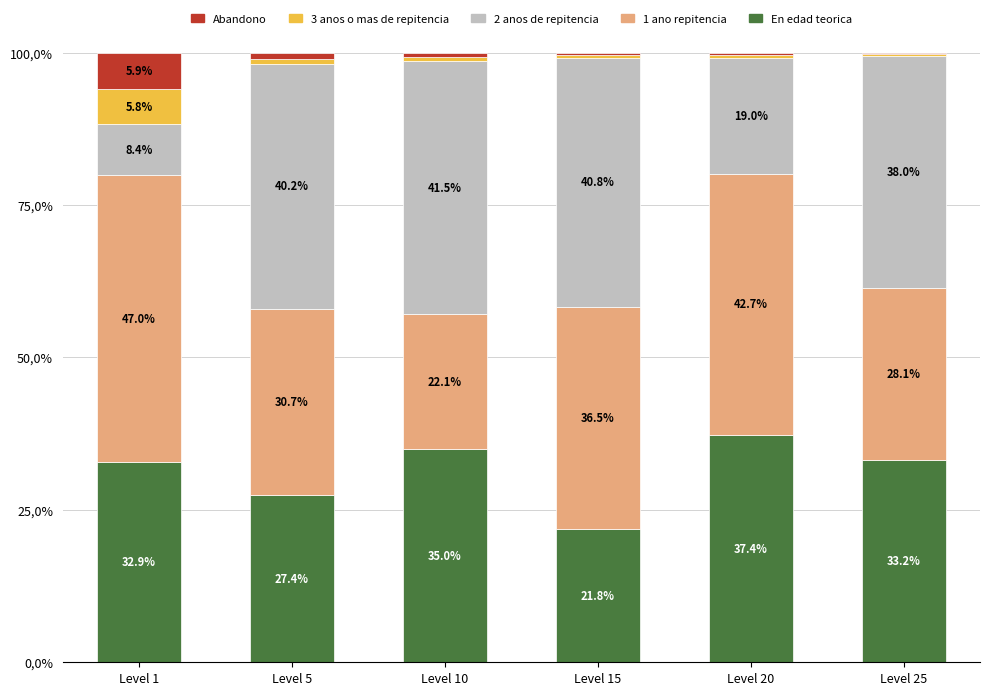

The value of En edad teorica at Level 15 is 21.8. True or false?

True